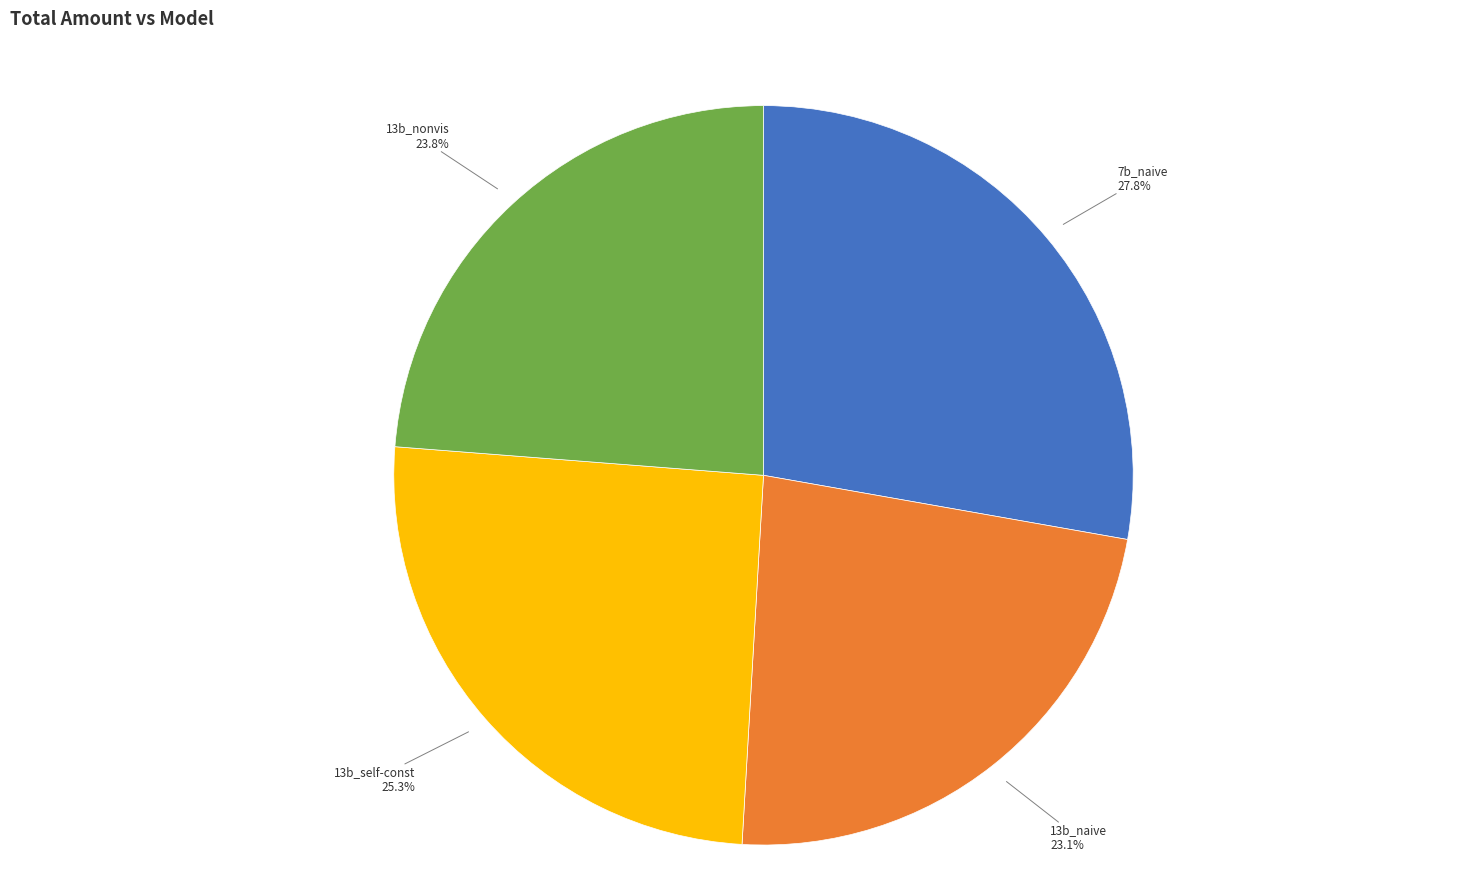

Which slice is the smallest?

13b_naive